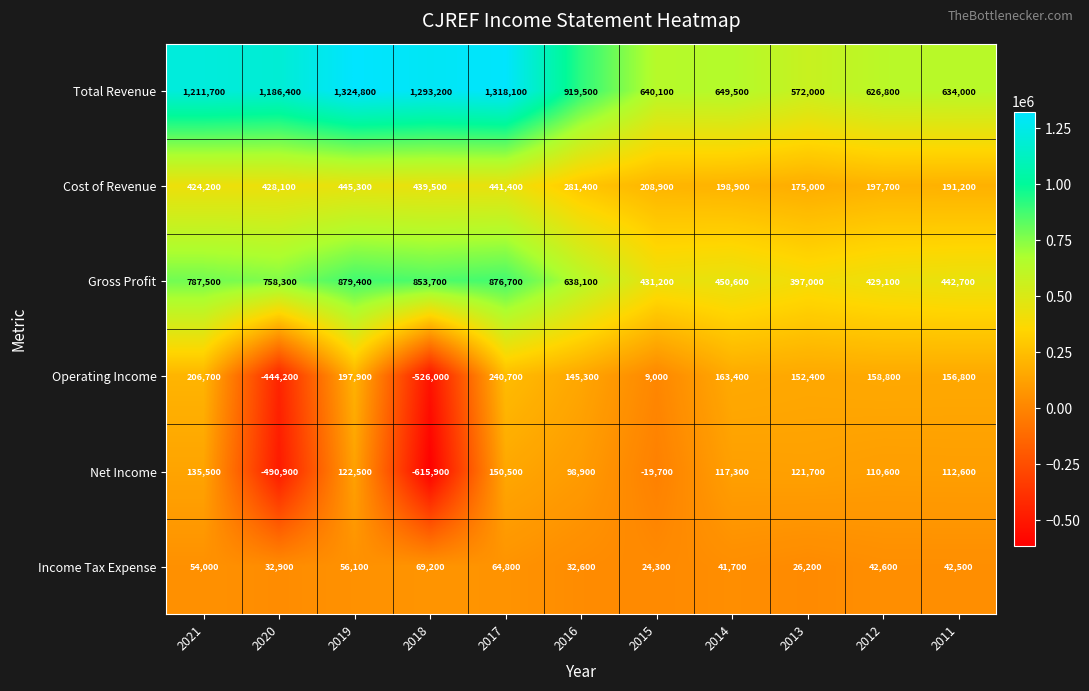

True or false: Total Revenue has a value of 783513 at 2013.

False